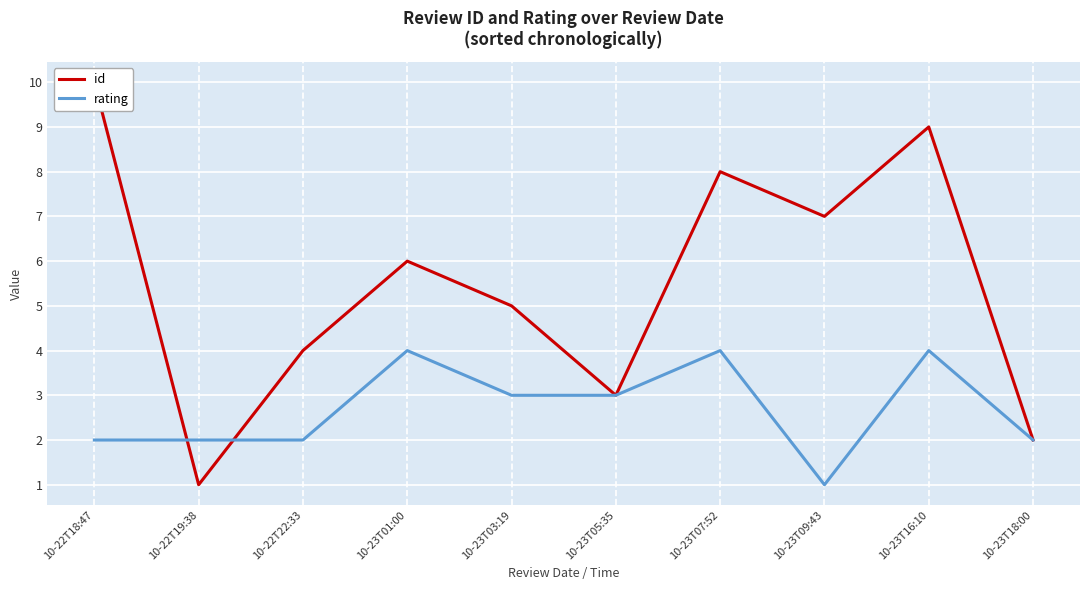

What value does the rating series have at 10-23T01:00?

4